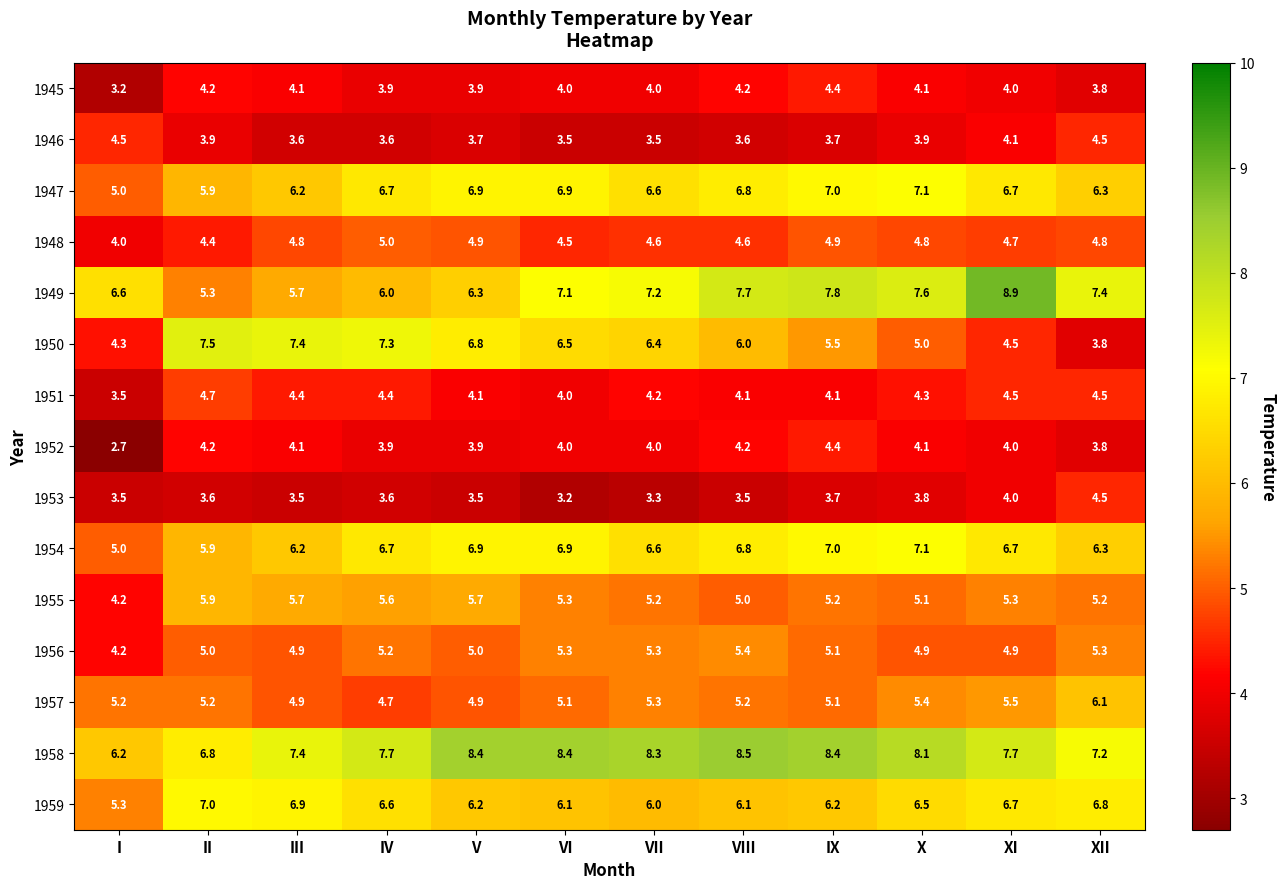

What is the smallest value displayed?

2.7